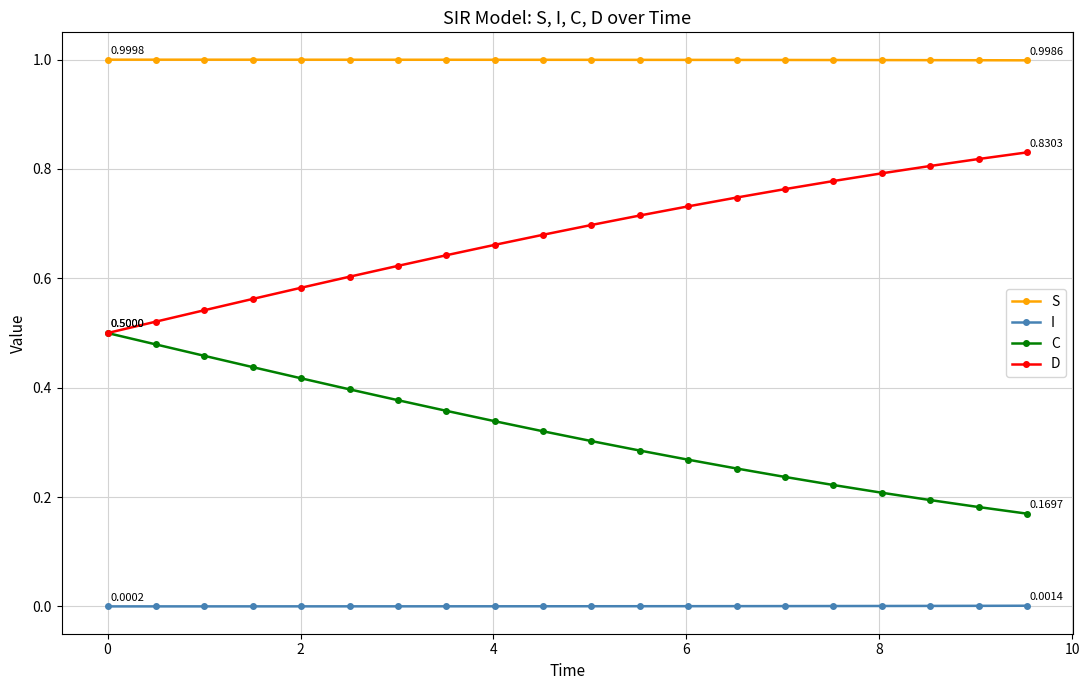

Which series has the largest total across all categories?

S